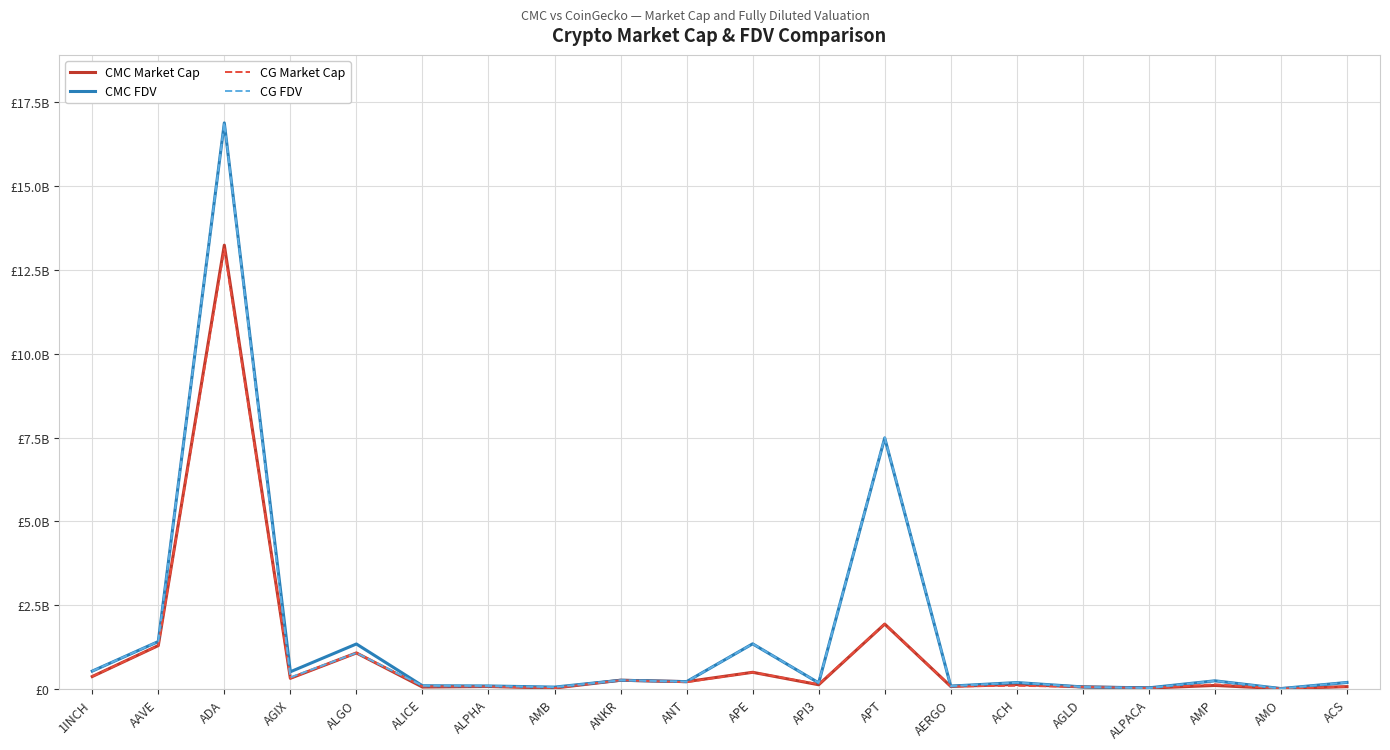

Reading left to right, what are all the values shown in this chart?

CMC Market Cap: 1INCH=369648560	AAVE=1292932963	ADA=13240250979	AGIX=317461933	ALGO=1073404529	ALICE=55980730	ALPHA=72140182	AMB=25473471	ANKR=258524703	ANT=216930327	APE=495730986	API3=124242210	APT=1934666251	AERGO=74580344	ACH=132447545	AGLD=59388554	ALPACA=25480685	AMP=102667877	AMO=9469112	ACS=67791399
CMC FDV: 1INCH=530870242	AAVE=1413131737	ADA=16888190531	AGIX=511211969	ALGO=1340734797	ALICE=94496748	ALPHA=87761779	AMB=53889853	ANKR=258524703	ANT=216930327	APE=1344925099	API3=180169492	APT=7487922229	AERGO=83798140	ACH=189476714	AGLD=59388554	ALPACA=31852400	AMP=241777712	AMO=10510218	ACS=192699928
CG Market Cap: 1INCH=370221330	AAVE=1294459360	ADA=13123915602	AGIX=315701189	ALGO=1074285336	ALICE=77024900	ALPHA=72219033	AMB=25385191	ANKR=259145551	ANT=201072253	APE=496123609	API3=139802531	APT=1938460570	AERGO=74251423	ACH=93553305	AGLD=59441728	ALPACA=25436977	AMP=136941970	AMO=9468549	ACS=67970321
CG FDV: 1INCH=531692825	AAVE=1414800037	ADA=16890619924	AGIX=344384869	ALGO=1074285336	ALICE=94418055	ALPHA=87857704	AMB=53703093	ANKR=259145551	ANT=216825023	APE=1345990291	API3=181863263	APT=7502334291	AERGO=83428565	ACH=189237765	AGLD=59441728	ALPACA=25436977	AMP=242630275	AMO=10509593	ACS=193208518